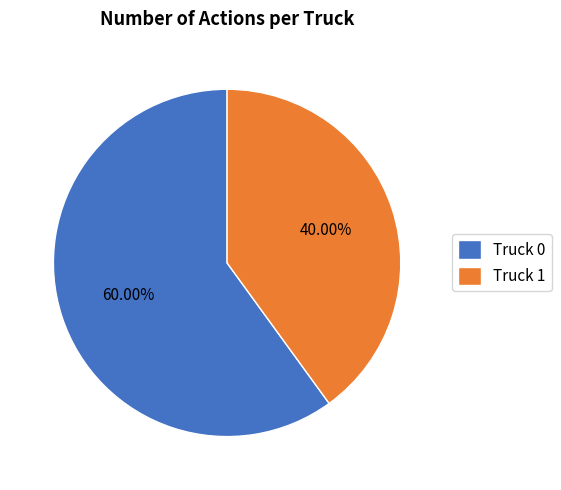

To the nearest percent, what portion does Truck 1 represent?

40%